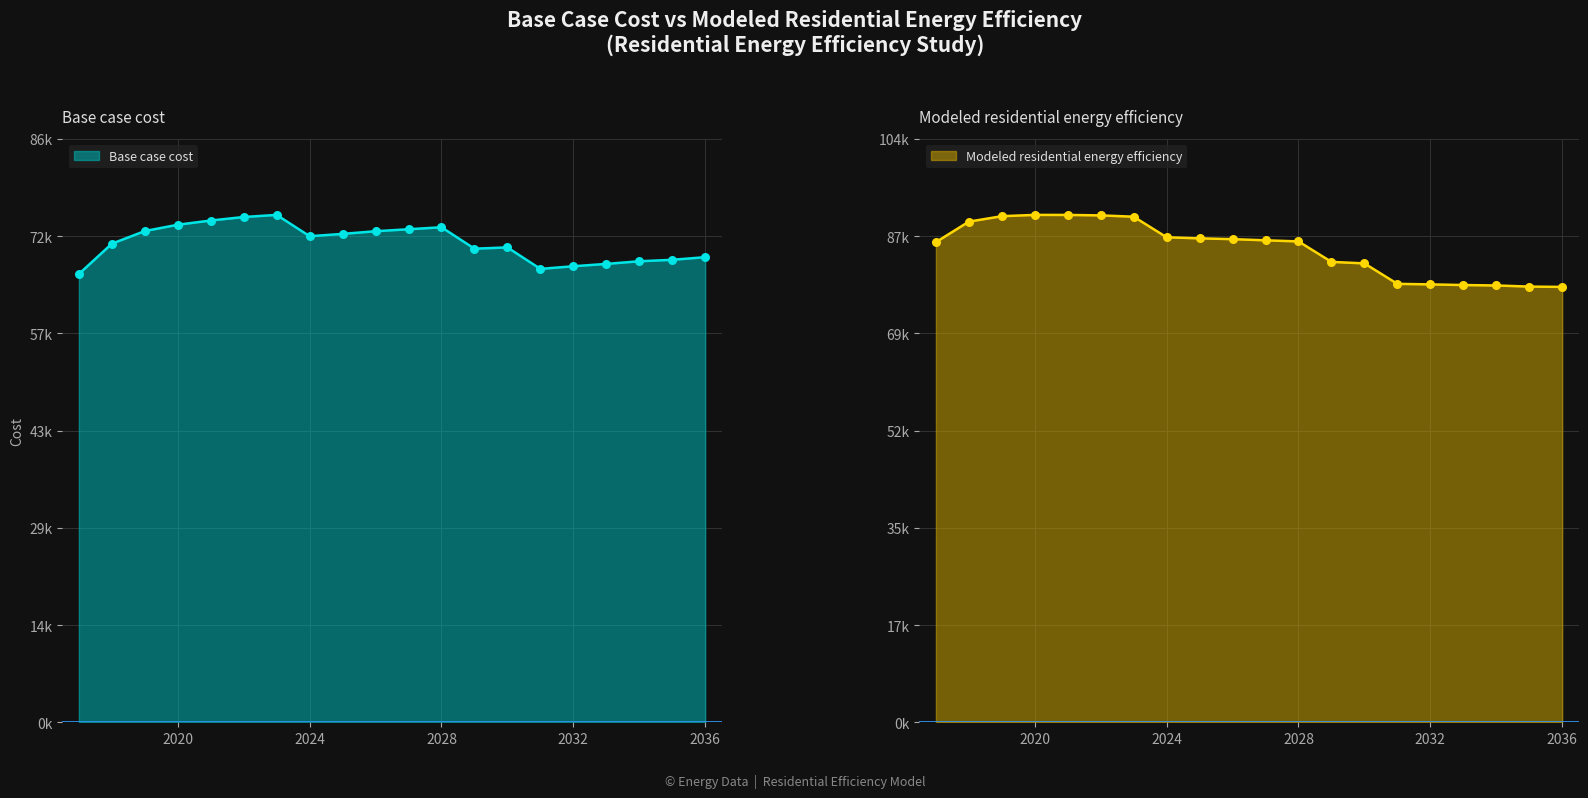

Which series contains the highest Y value?

Modeled residential energy efficiency